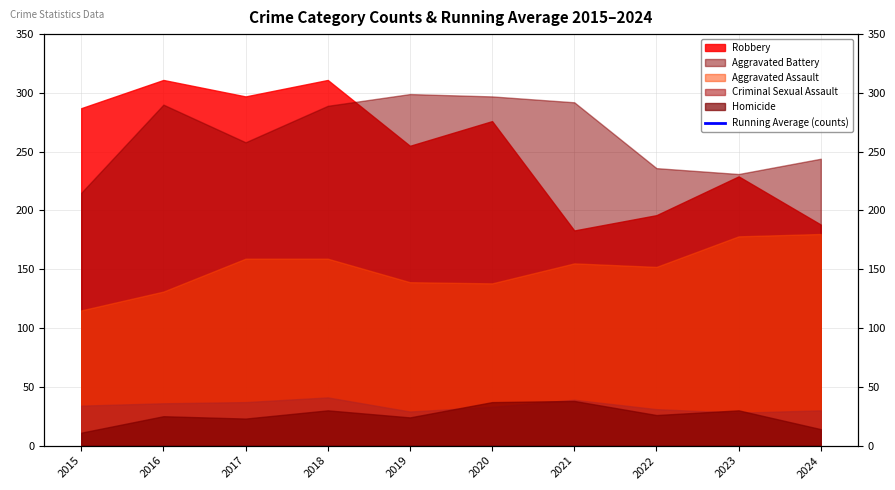

Does the chart display data point markers on the line(s)?

No